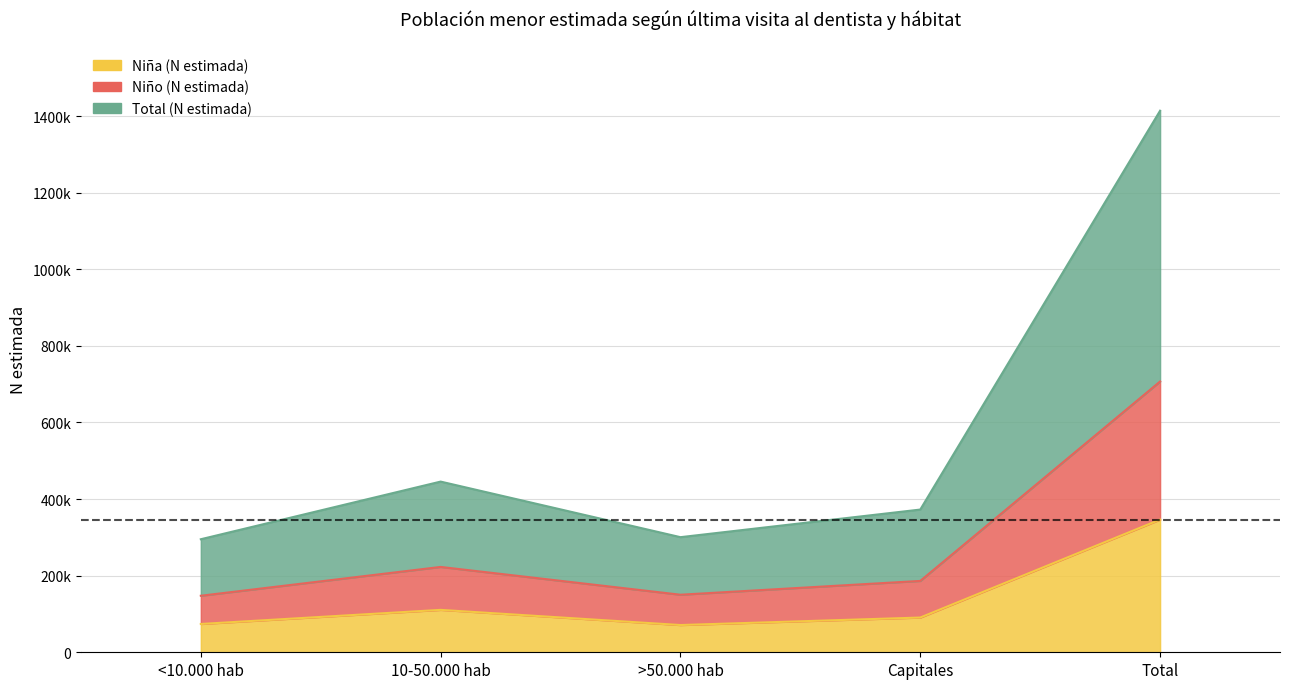

At 10-50.000 hab, list the series in order from largest to smallest.

Total (N estimada), Niño (N estimada), Niña (N estimada)